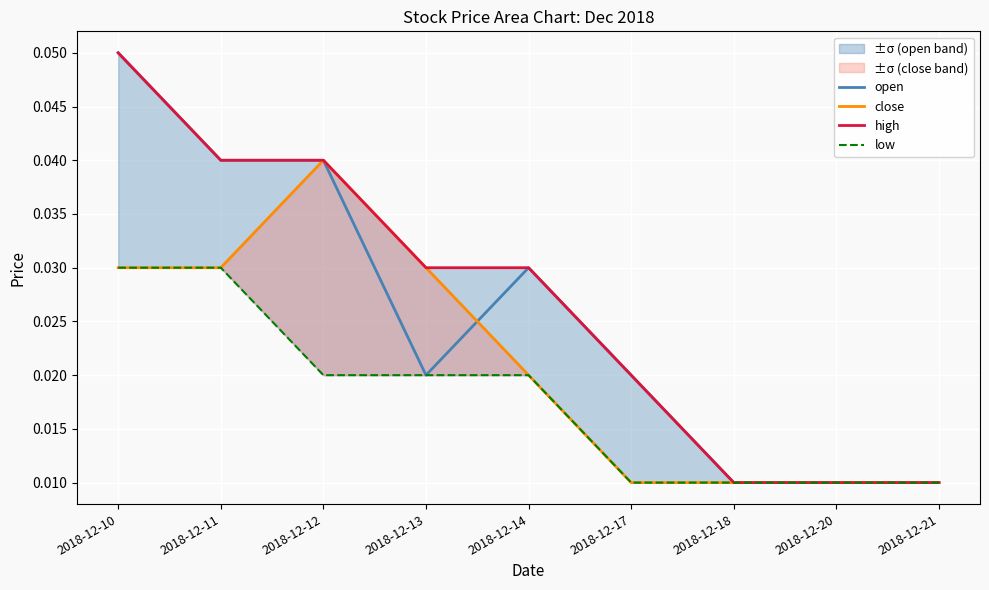

Rank the series at 2018-12-18 from lowest to highest value.

open, close, high, low